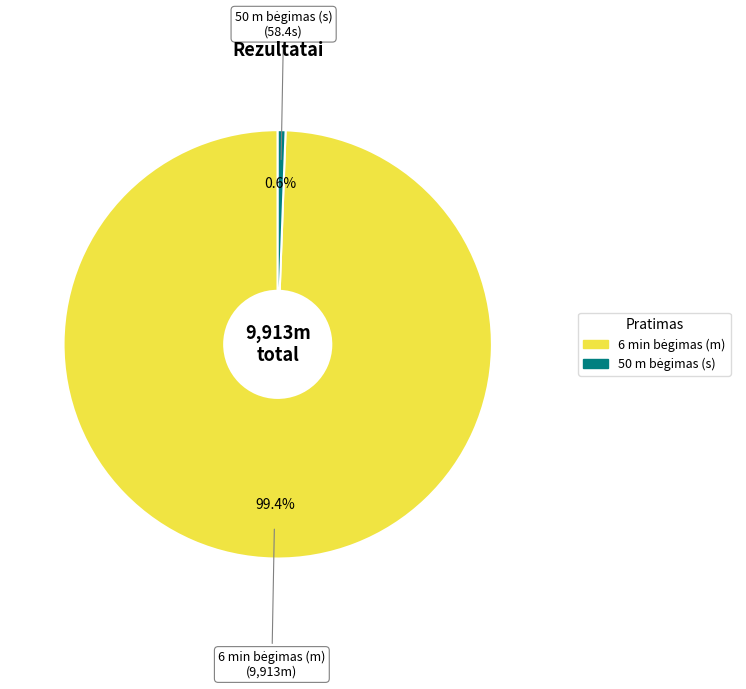

Is there a majority slice in this chart?

Yes